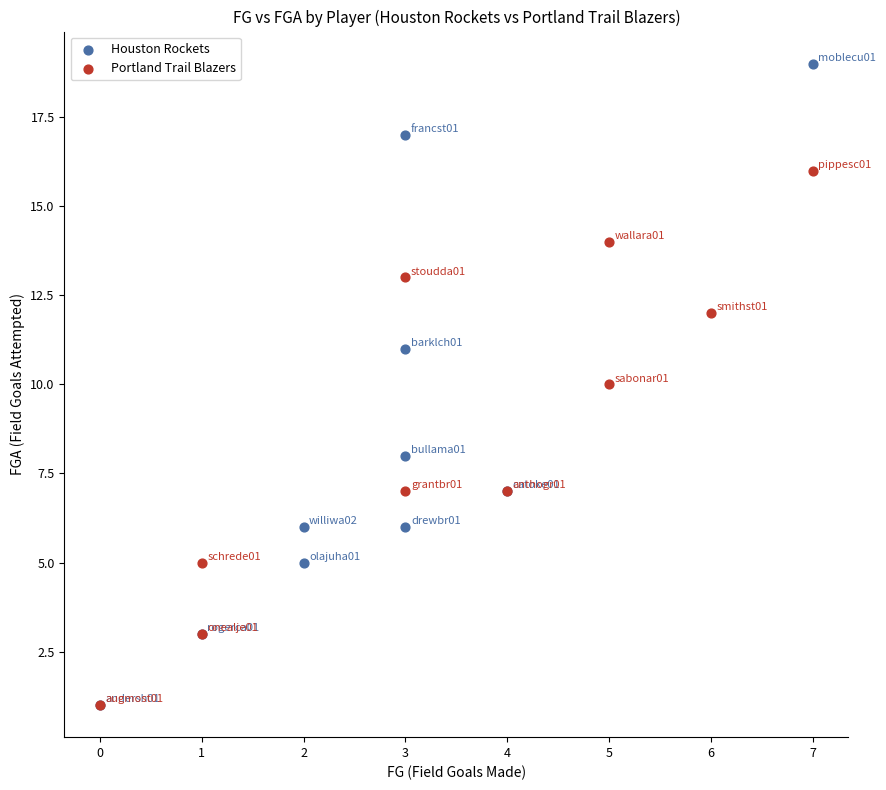

Which series has the widest spread of Y values?

Houston Rockets